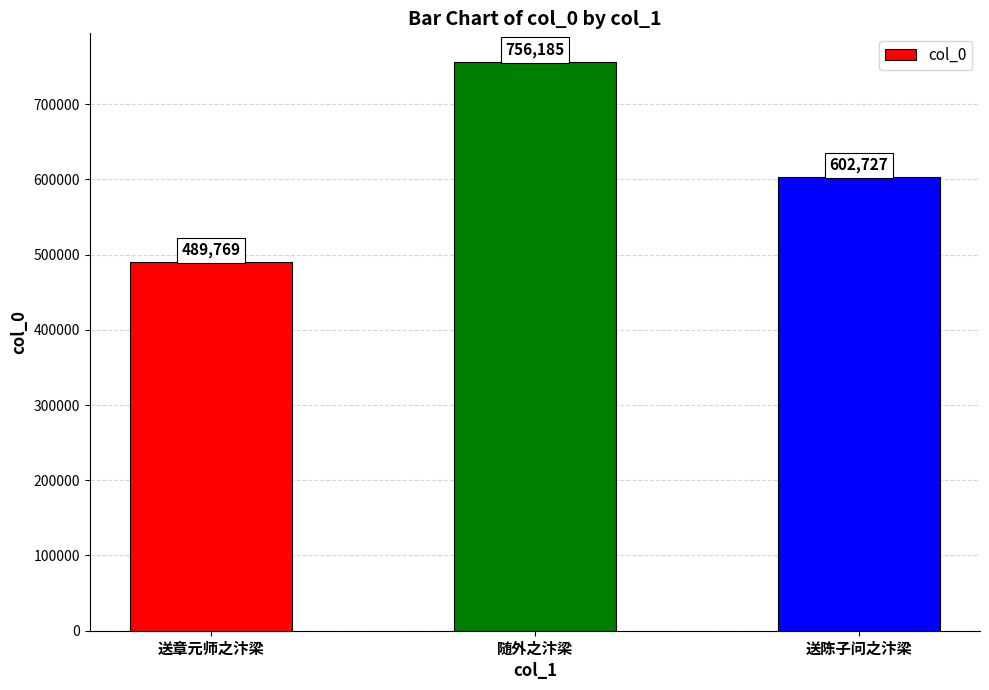

Count the number of categories in the chart.

3